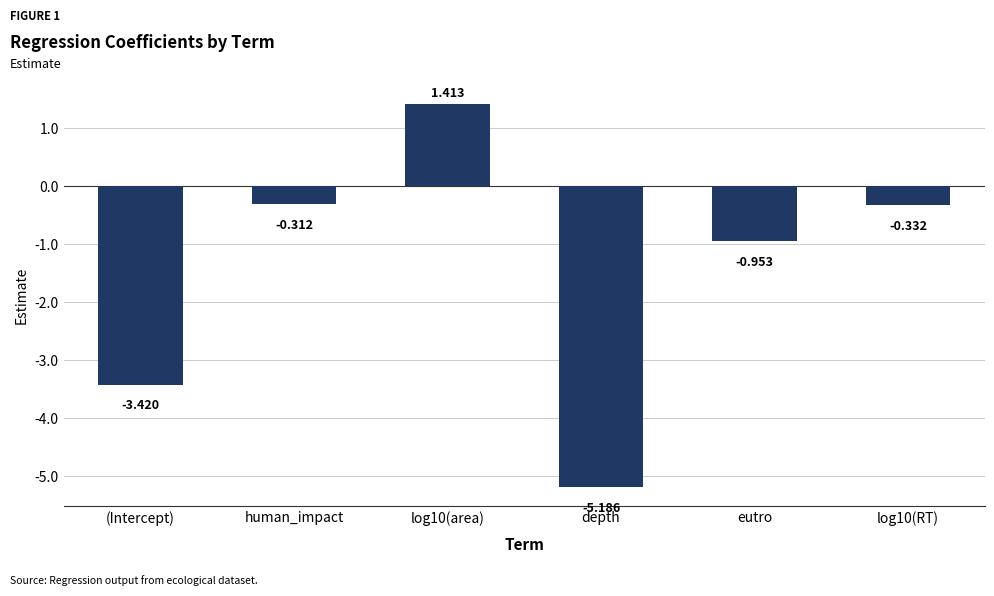

What is the label of the 2nd bar from the left?

human_impact